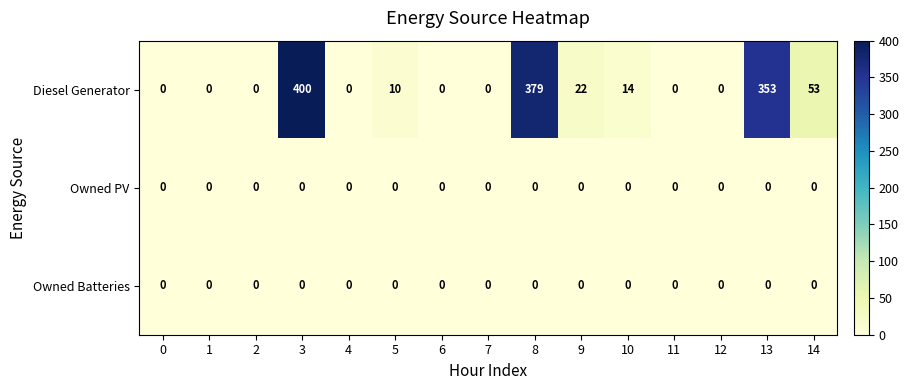

What is the sum of all Diesel Generator values?

1231